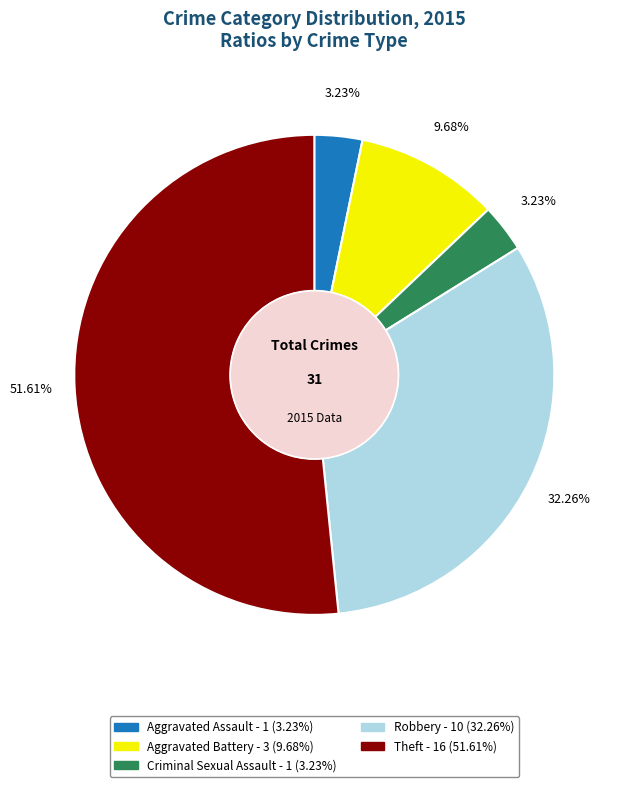

To the nearest percent, what percentage of the pie is Aggravated Assault?

3%